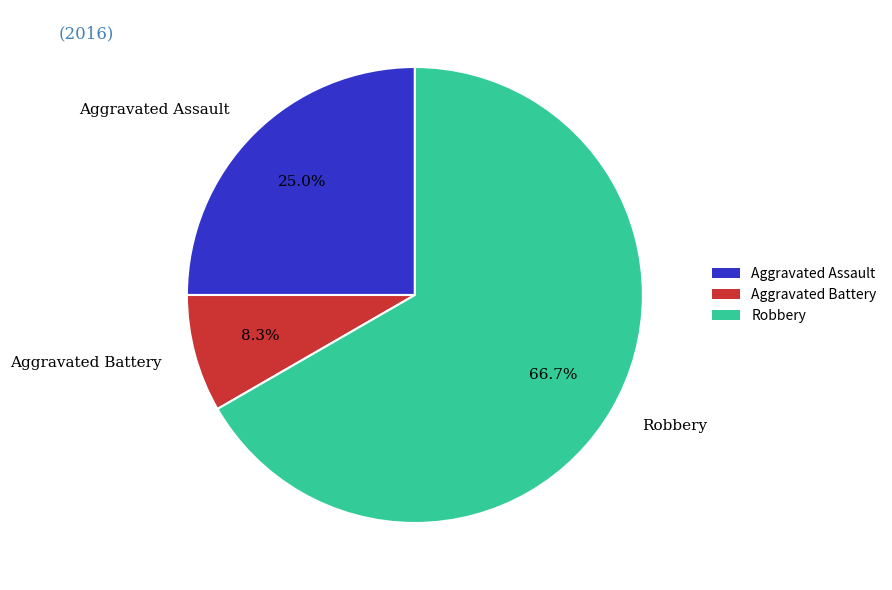

How many slices are in this pie chart?

3